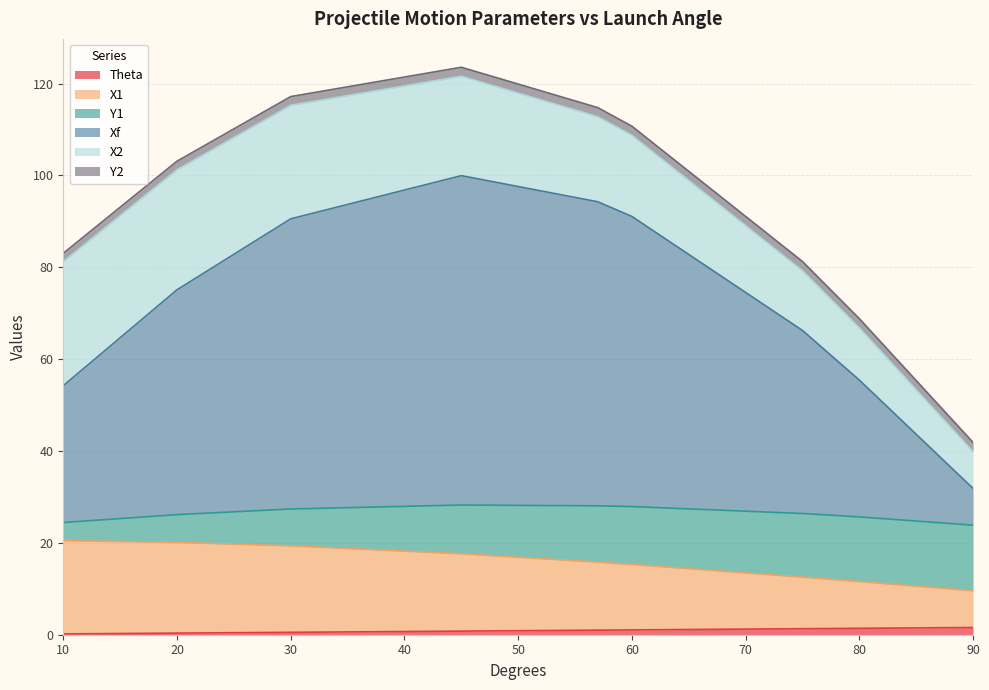

What is the minimum value shown in the chart?

0.2